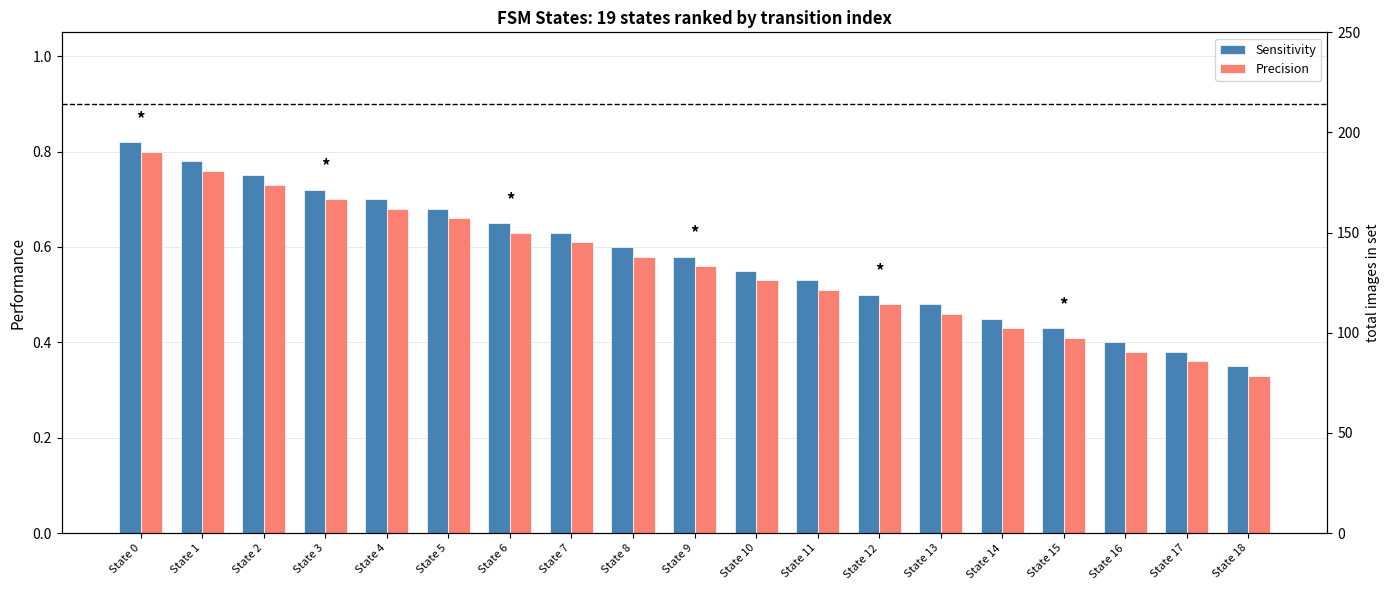

What is the difference between the maximum and minimum values in the Precision series?

0.5